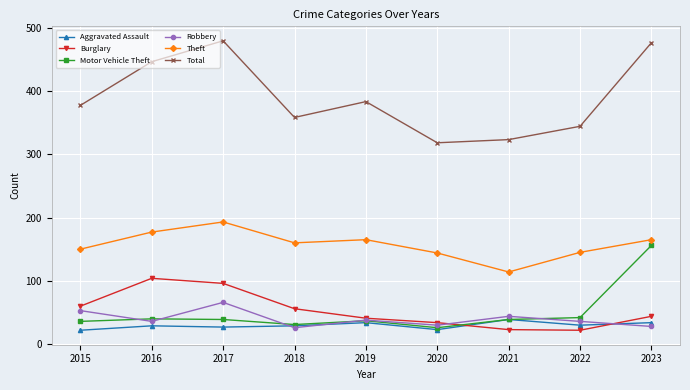

What is the difference between the highest and lowest values at 2023?

448